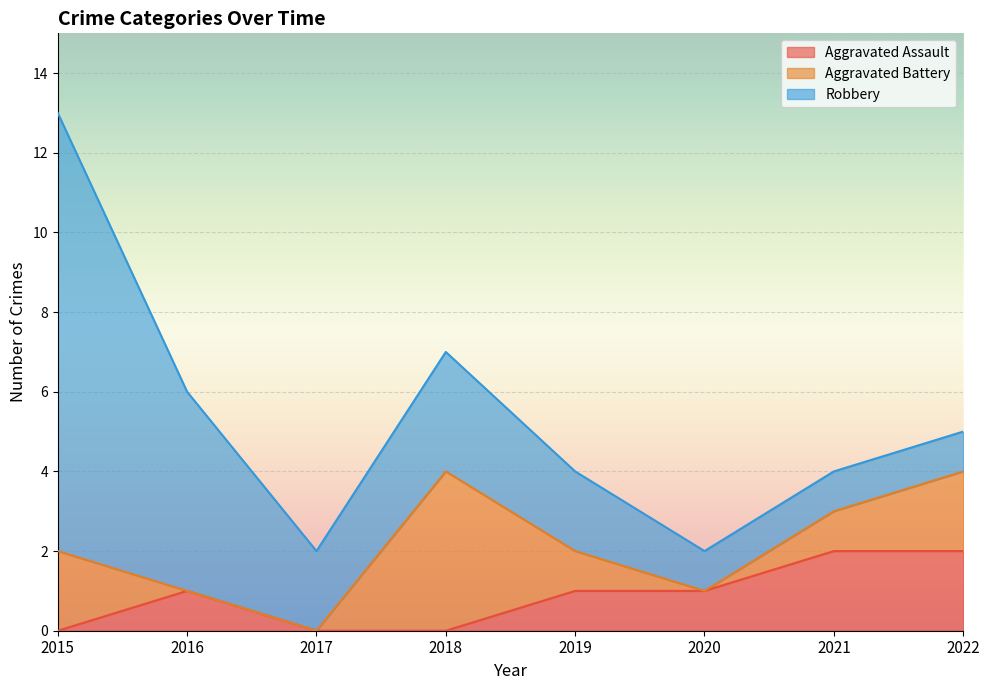

Reading right to left, list all the values displayed in this chart.

Aggravated Assault: 2022=2	2021=2	2020=1	2019=1	2018=0	2017=0	2016=1	2015=0
Total: 2022=5	2021=4	2020=2	2019=4	2018=7	2017=2	2016=6	2015=13